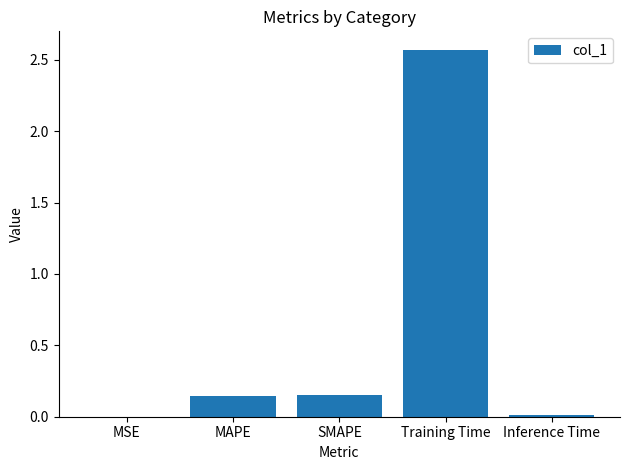

At which category does the chart reach its peak across all series?

Training Time